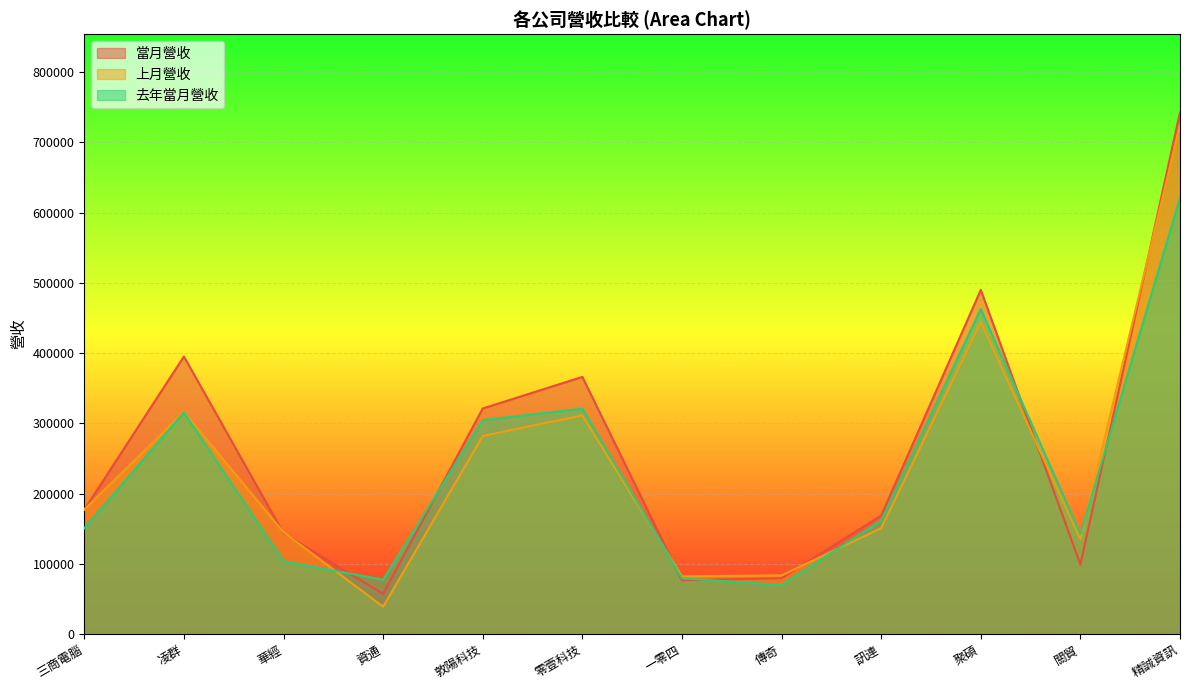

What is the difference between the 去年當月營收 values at 凌群 and 訊連?

153933